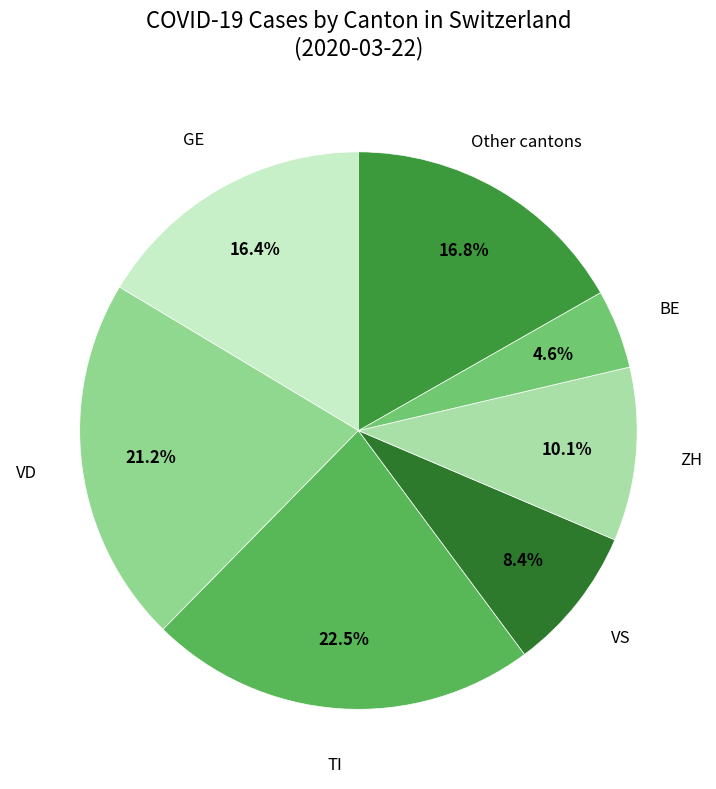

How many slices are in this pie chart?

7